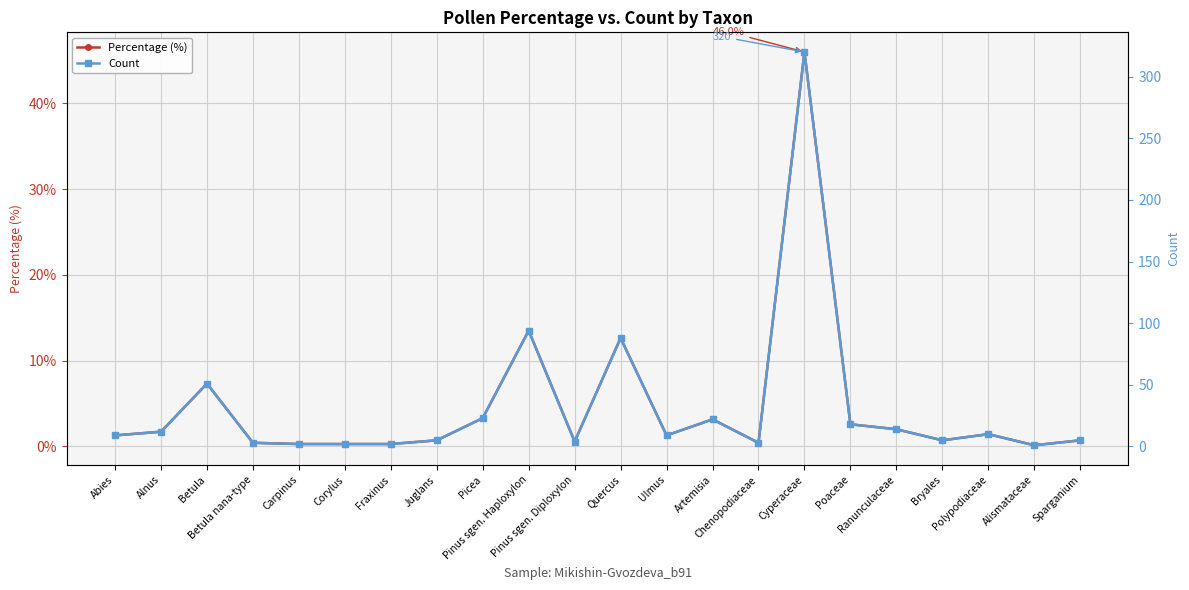

At which category is the sum across all series the highest?

Cyperaceae